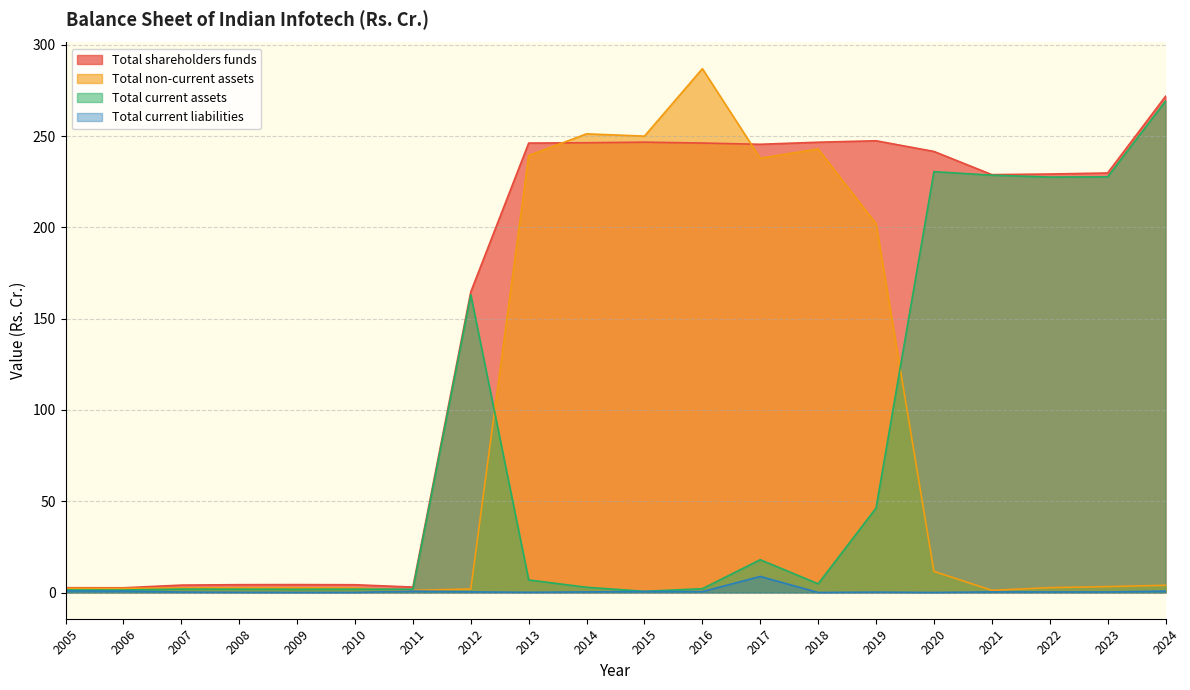

True or false: Total non-current assets has more than 1 points higher than both neighbors.

True